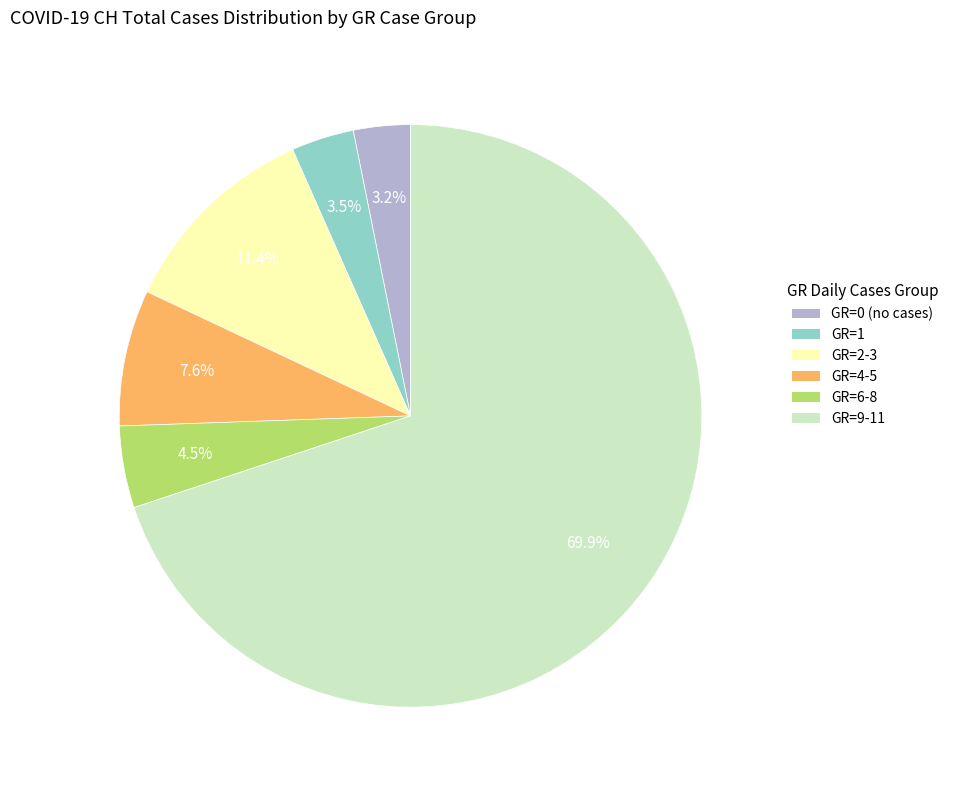

Is there any slice that represents more than half of the pie?

Yes